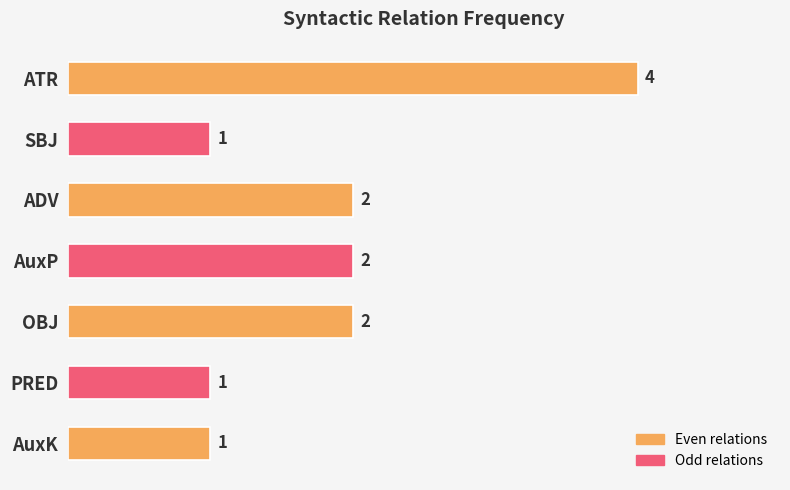

Is it true that the value at SBJ is 1?

True